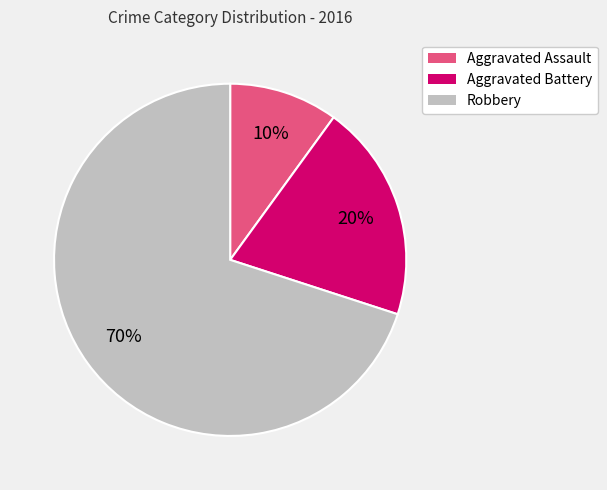

Is it true that Robbery is 63% of the pie?

False